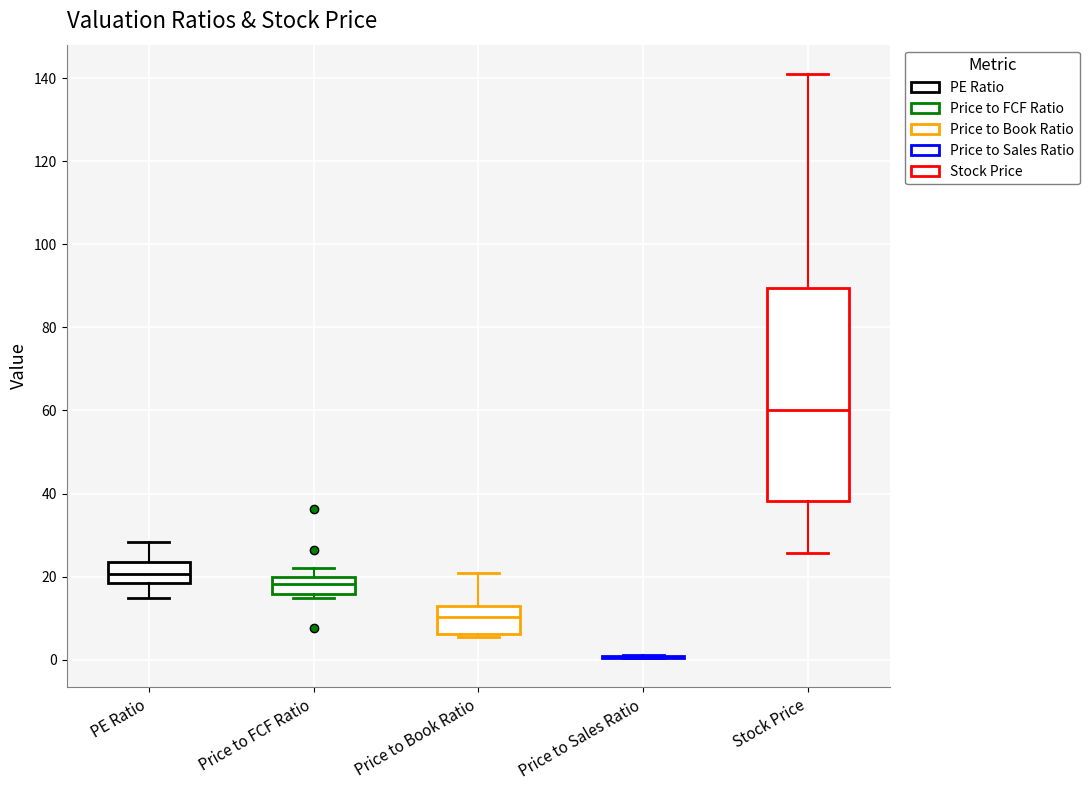

Which box is the tallest, from its lower edge to its upper edge?

Stock Price